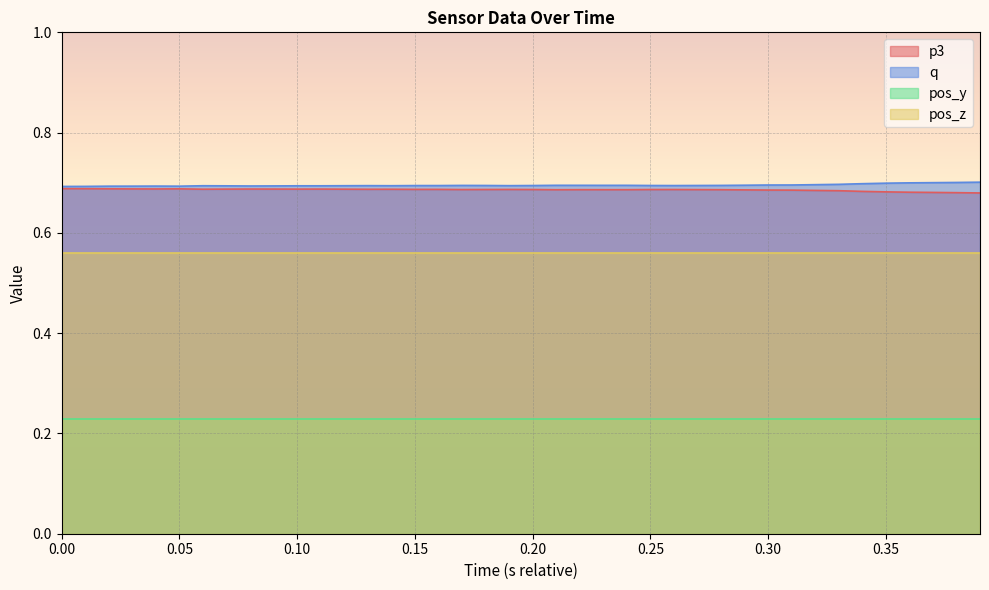

In q, how many points are higher than both neighbors (excluding endpoints)?

7